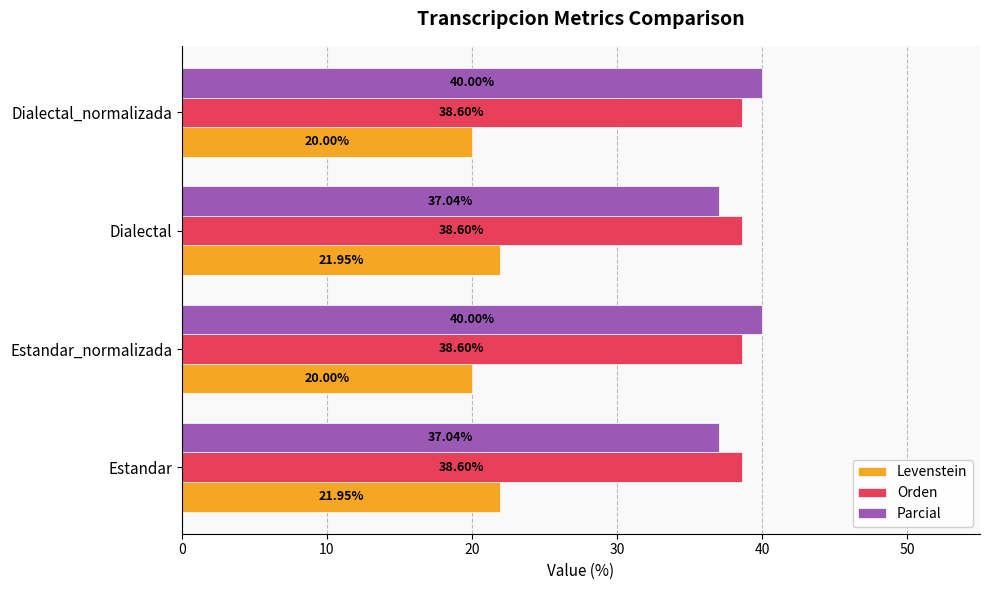

How many values in the Levenstein series exceed 21?

2